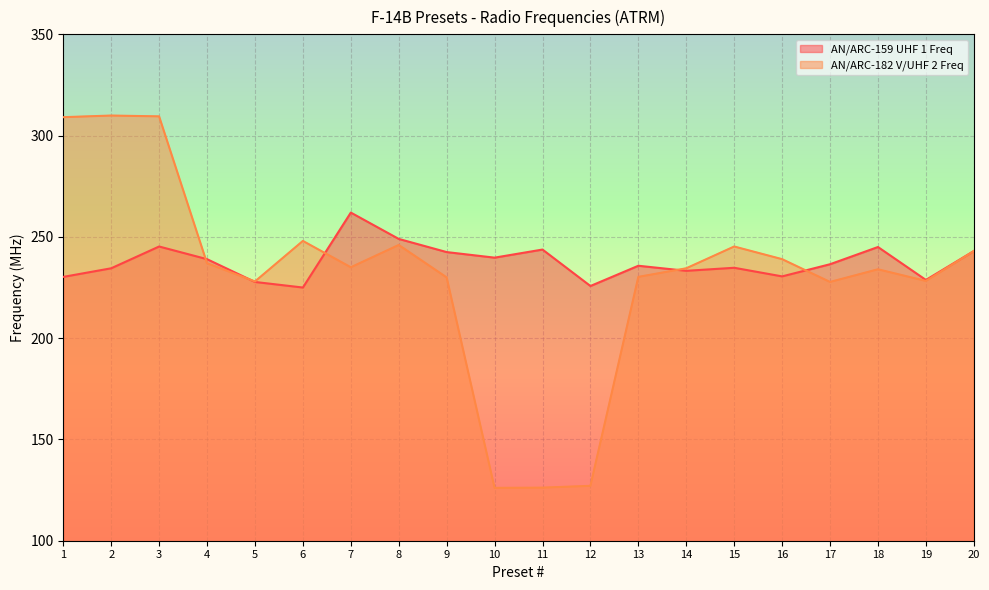

Where is AN/ARC-159 UHF 1 Freq nearest to the value 243?

20